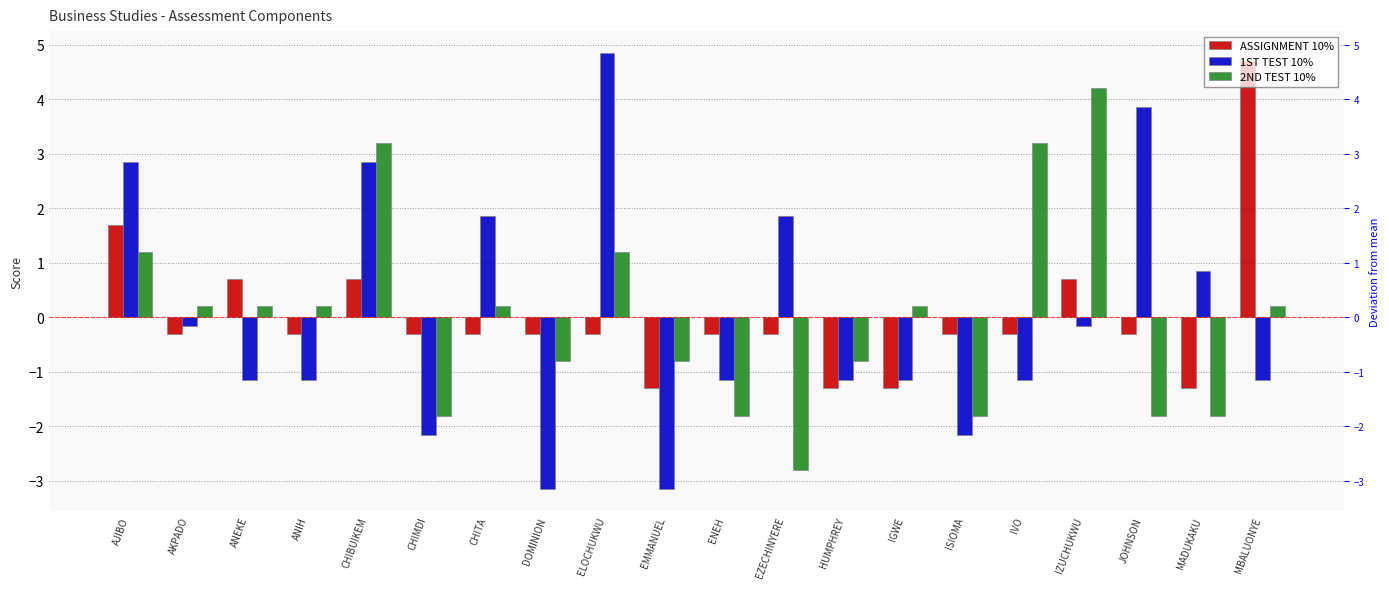

How many negative values does the ASSIGNMENT 10% series have?

15